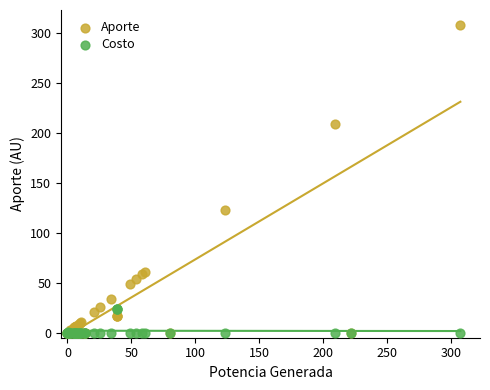

In the Aporte series, what Y value is closest to 153?

123.2